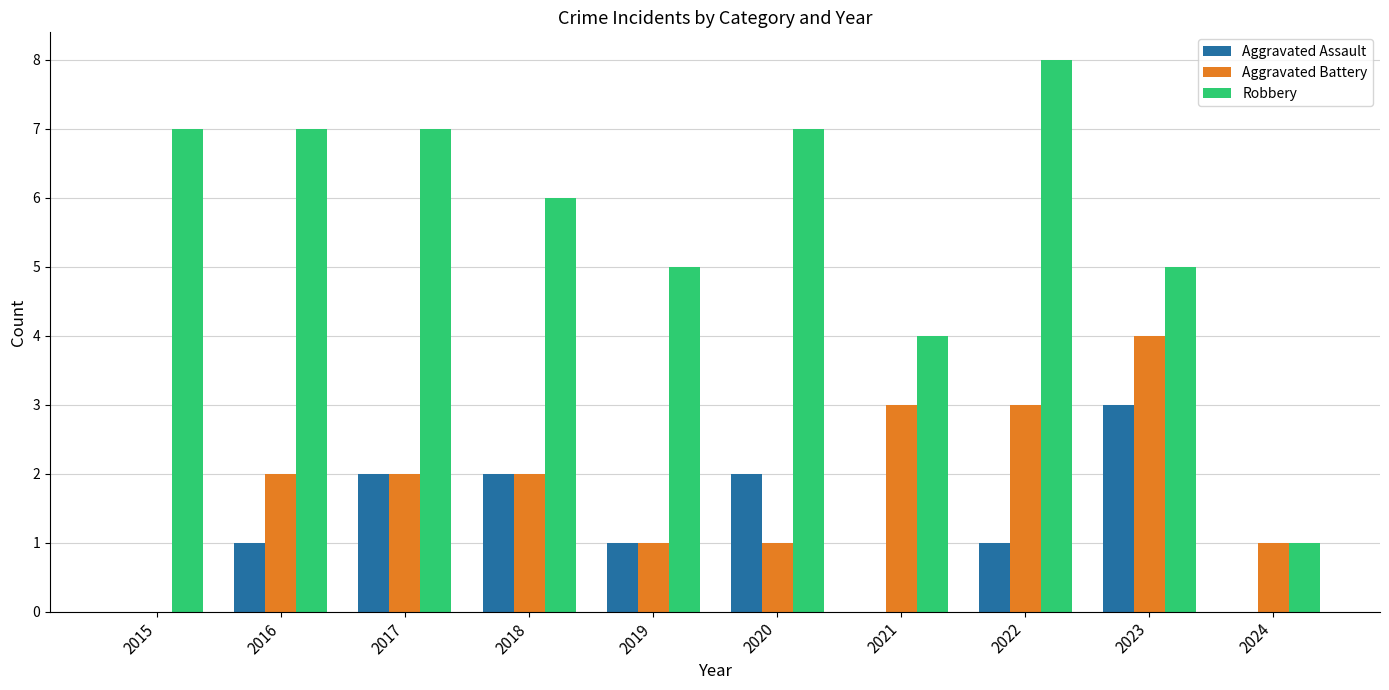

Which series has the largest total across all categories?

Robbery